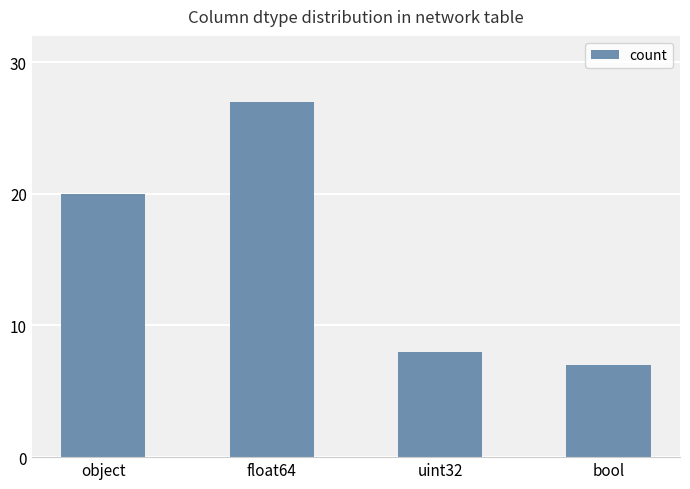

What is the difference between the maximum and minimum values?

20